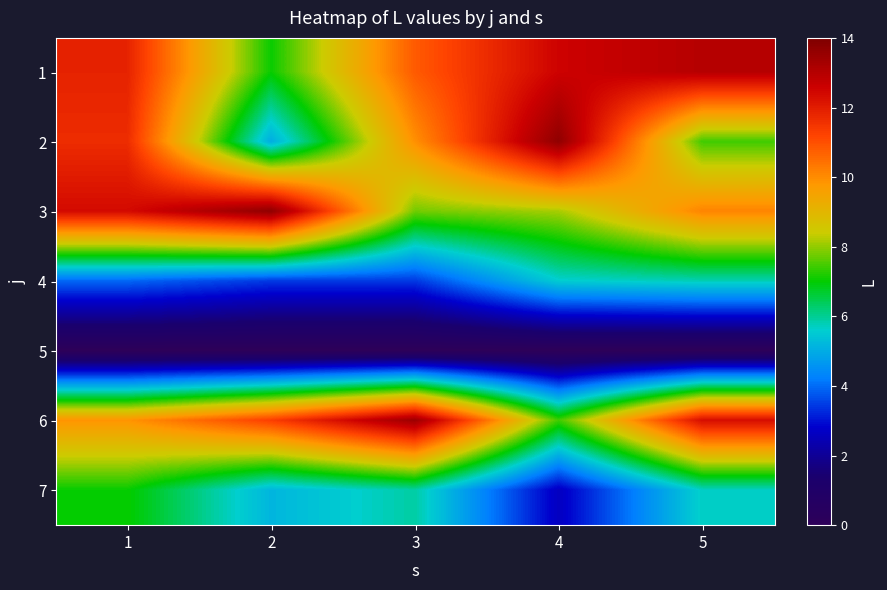

List the series in order of their peak value, highest first.

2, 3, 6, 1, 7, 4, 5